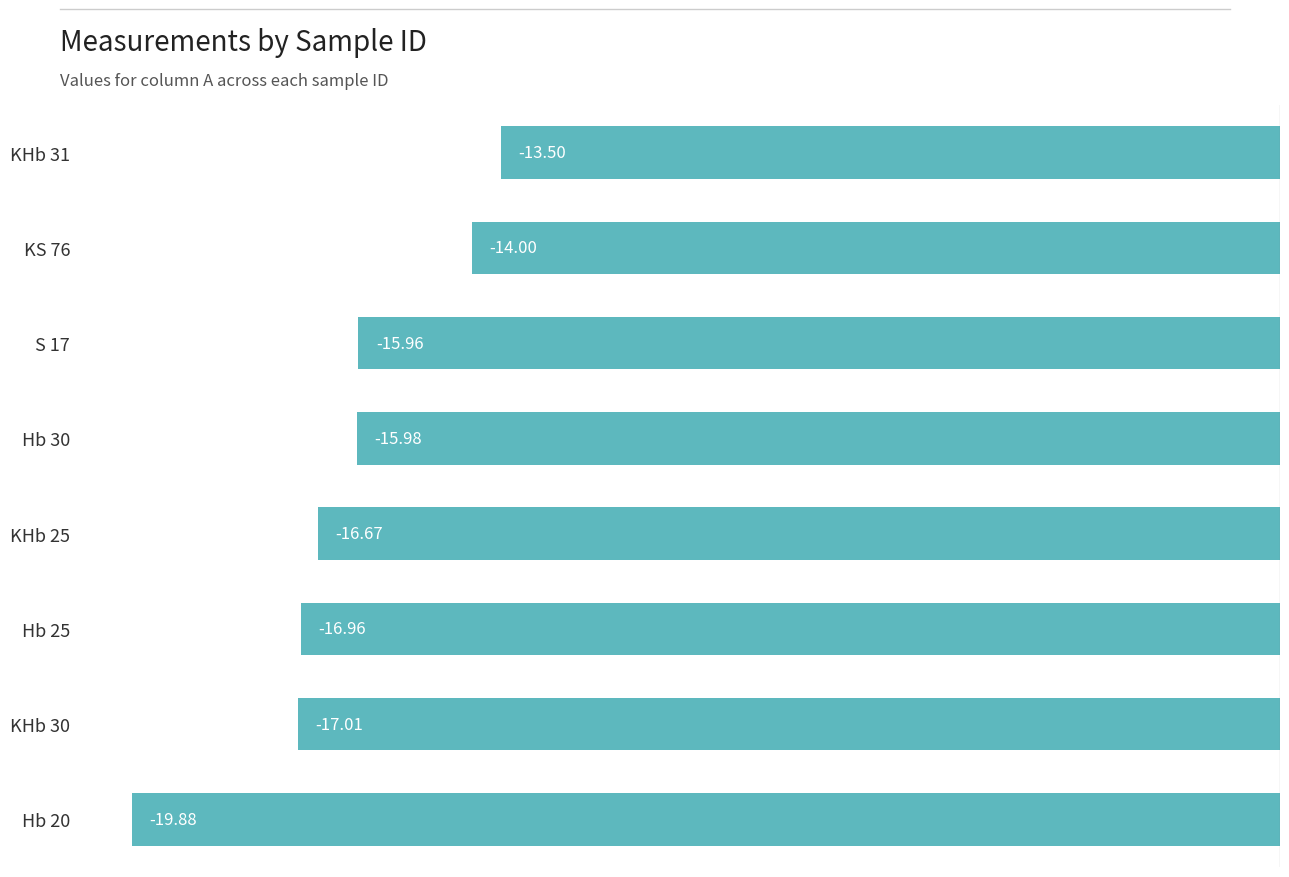

What is the average value?

-16.2